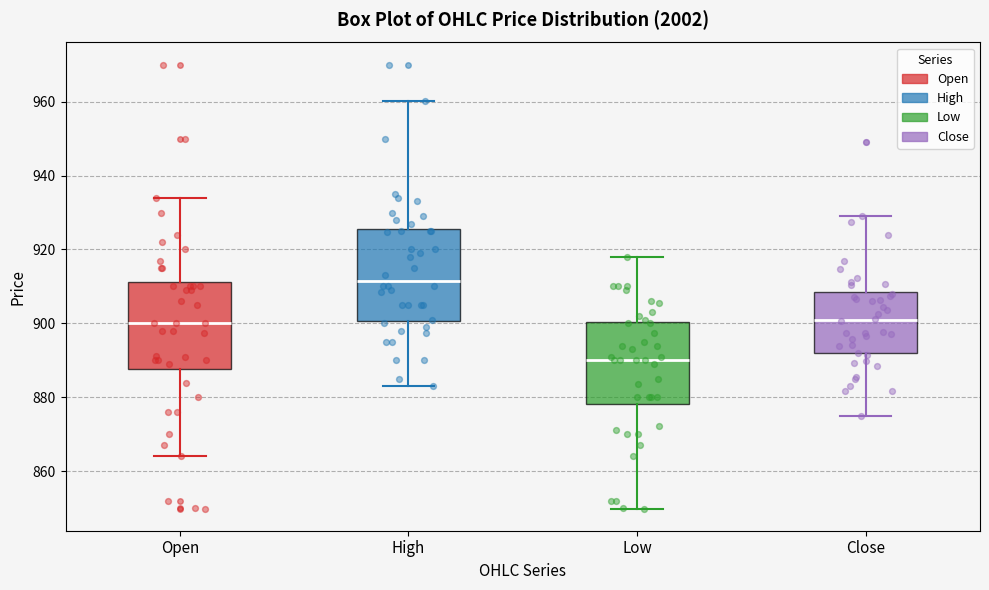

Where is the lower edge of the box for Open on the y-axis? The values are not printed on the chart, so give them approximately, as read against the axis.

888